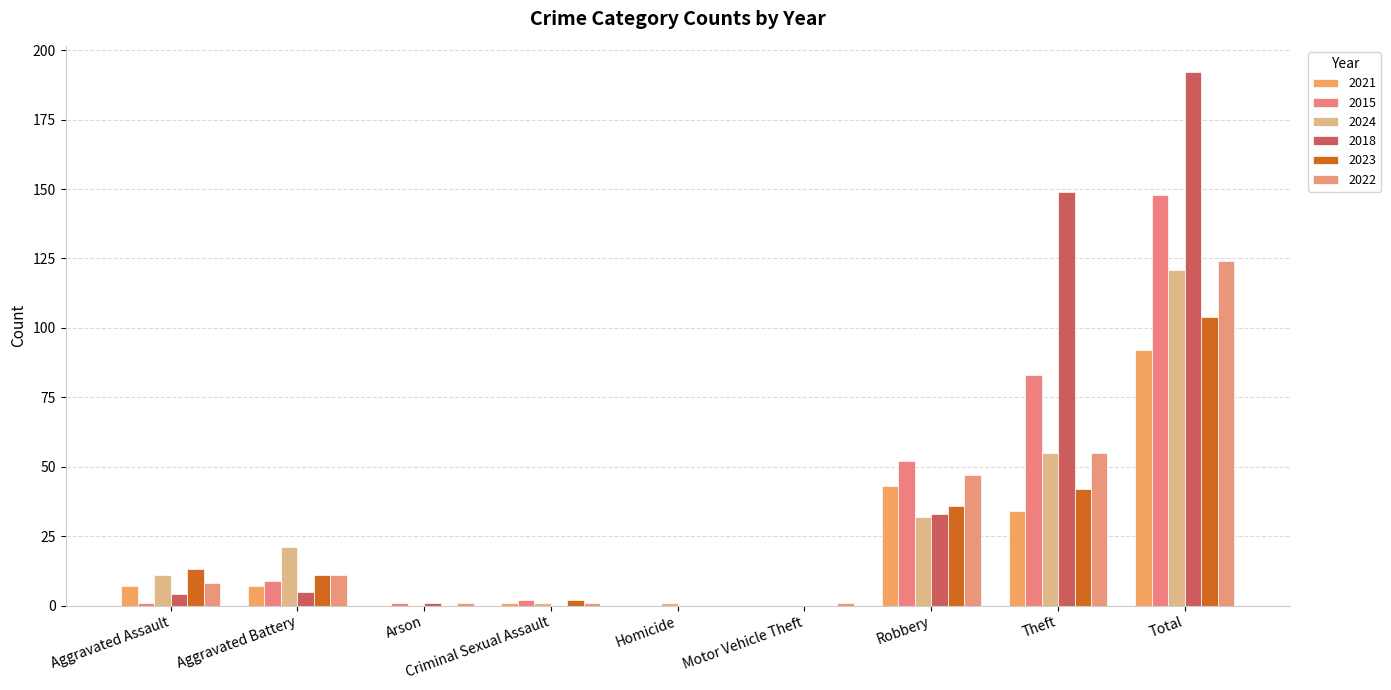

What is the difference between the maximum and minimum values in the 2015 series?

148